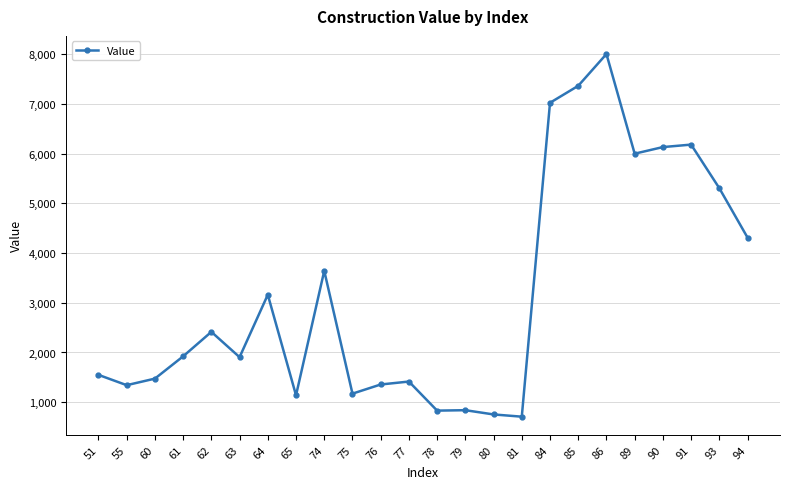

What is the difference between the second highest and minimum values?

6654.0